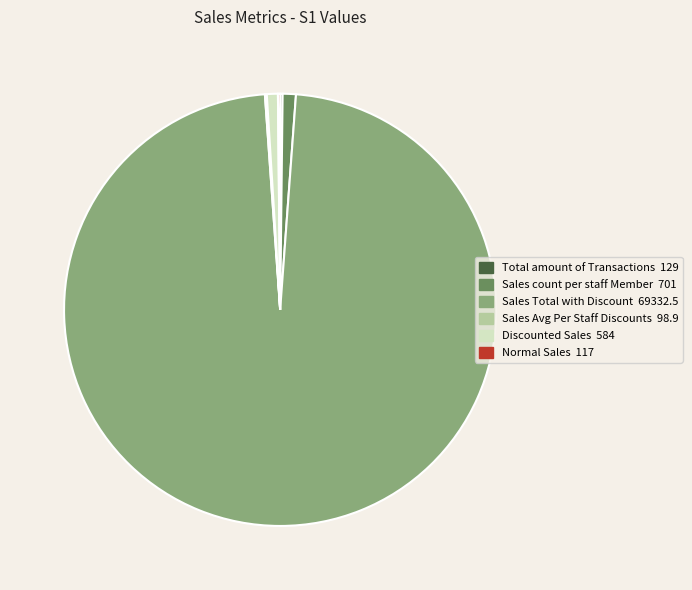

Is there a majority slice in this chart?

Yes